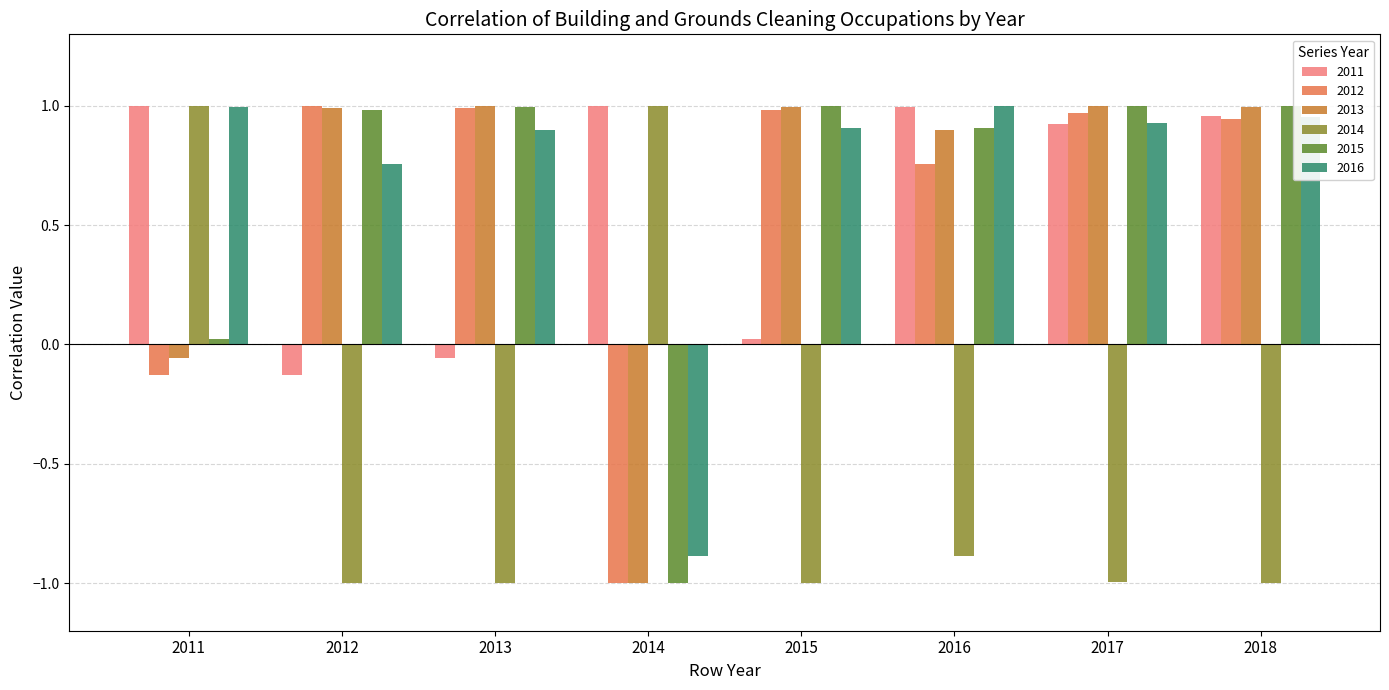

The value of 2012 at 2015 is 1.0. True or false?

True